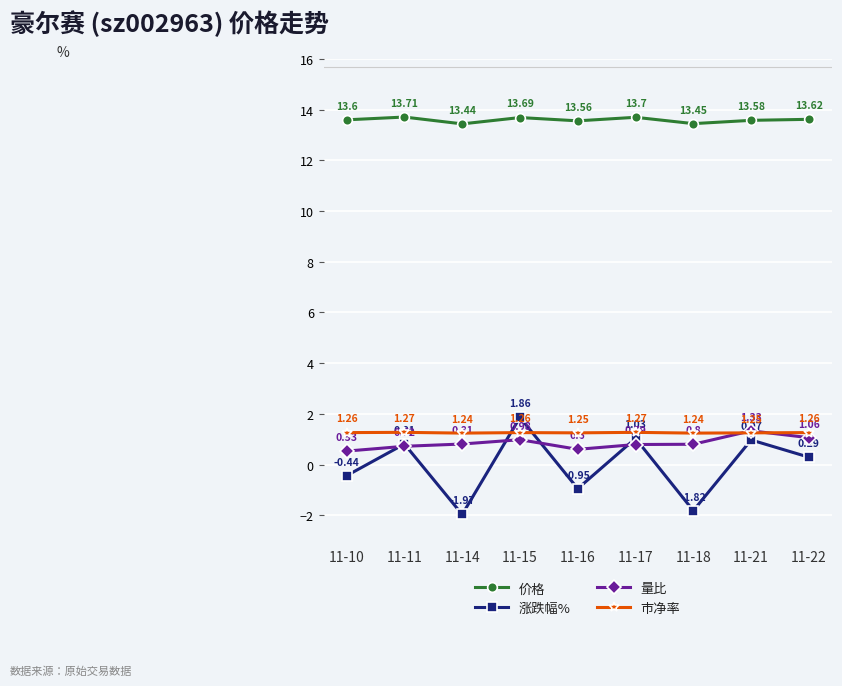

List the series in order of their peak value, highest first.

价格, 涨跌幅%, 量比, 市净率